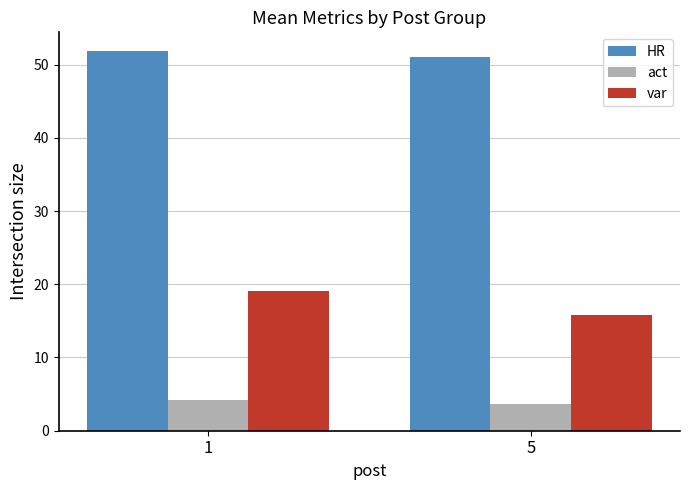

What are all the series names shown in the legend?

HR, act, var